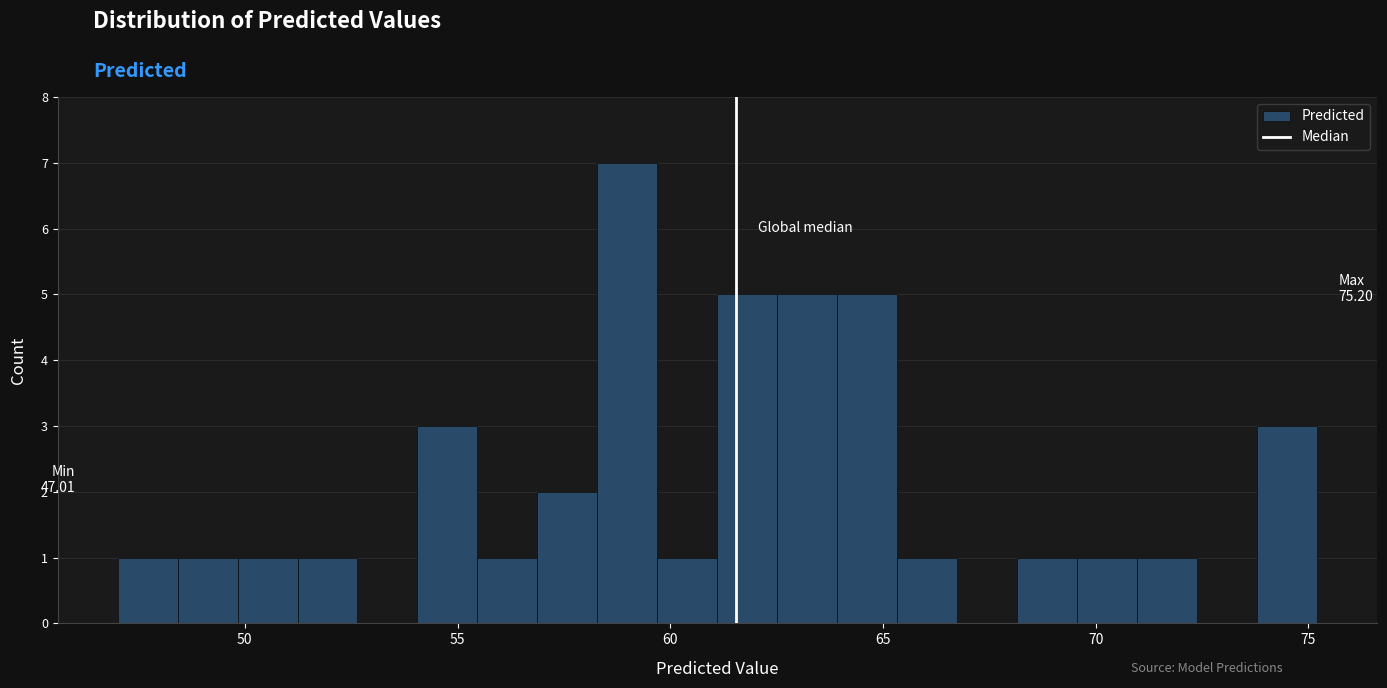

Around what value on the x-axis is the tallest bar? Give the approximate position of its centre, as read against the axis.

59.0